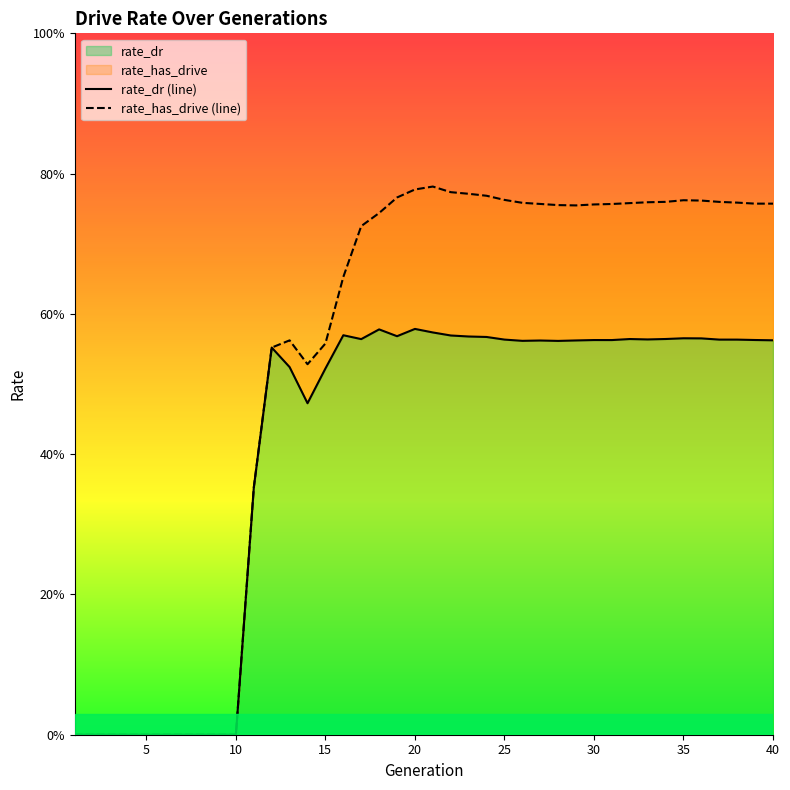

Is it true that rate_dr equals 0.6 at 24?

True